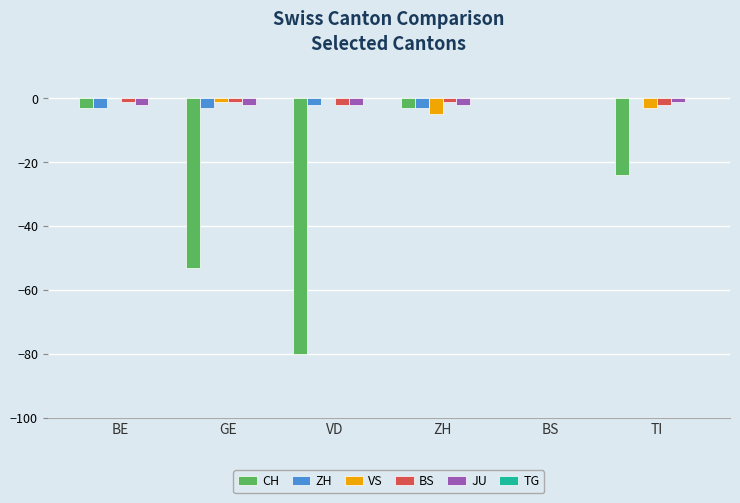

Which category has the highest value in the CH series?

BS